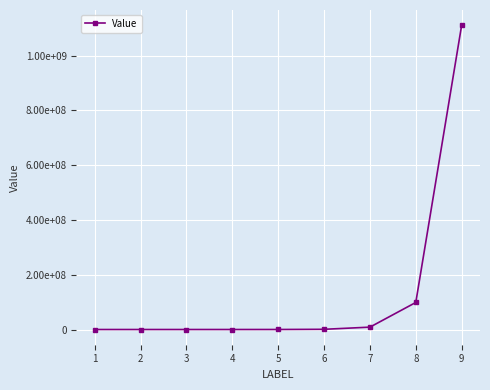

Between 2 and 5, which is larger?

5